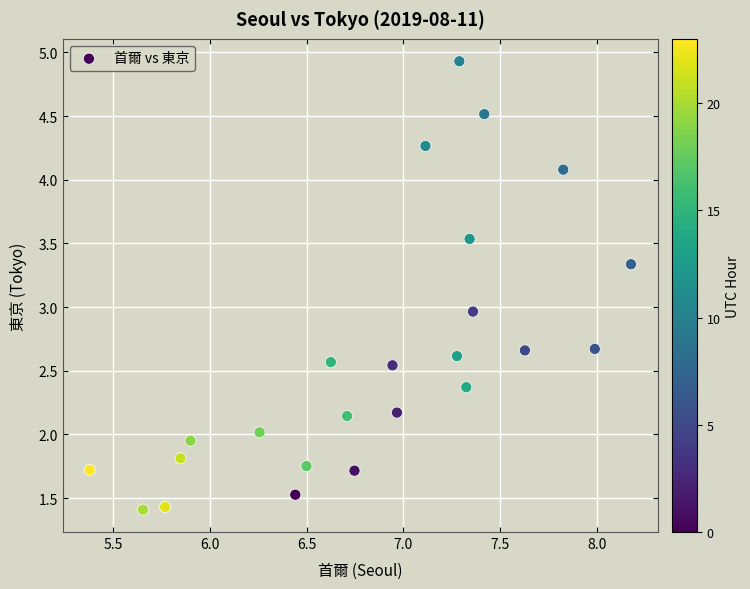

What is the range of X values (max minus min)?

2.8